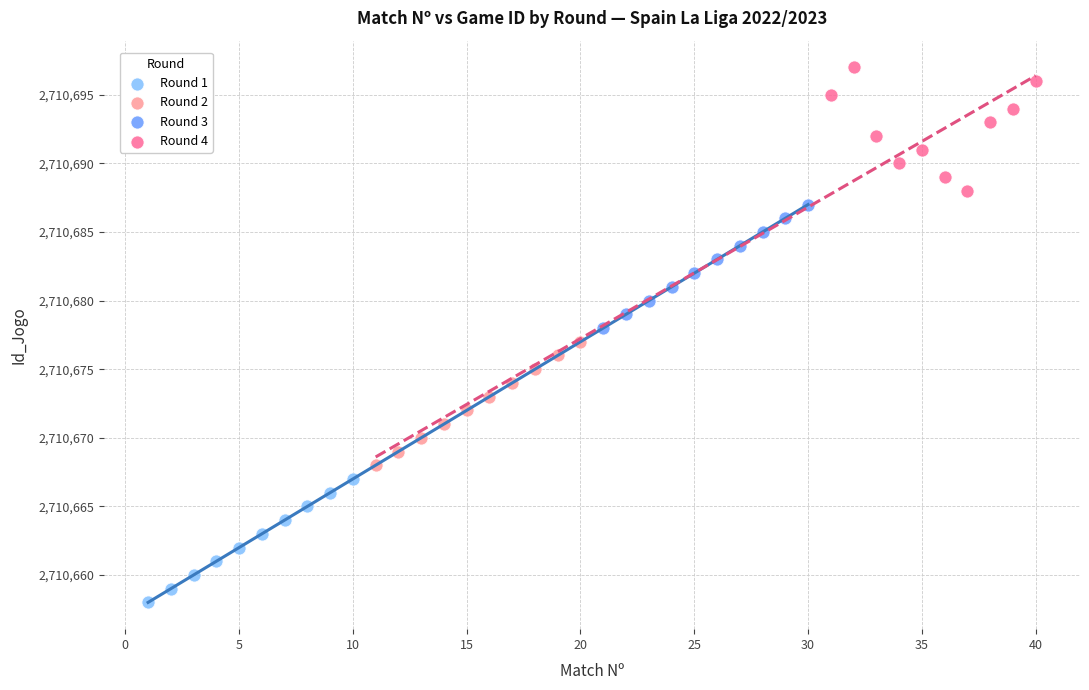

Which series contains the lowest Y value?

Round 1